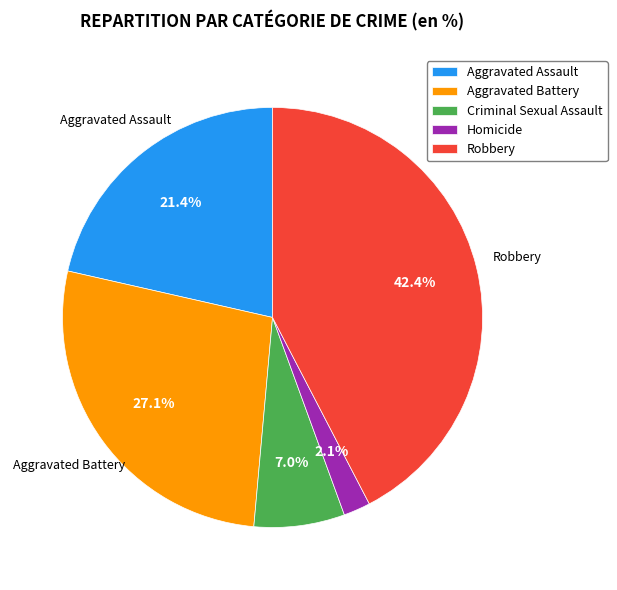

Approximately how many times larger is the value at Aggravated Battery compared to Criminal Sexual Assault?

3.9